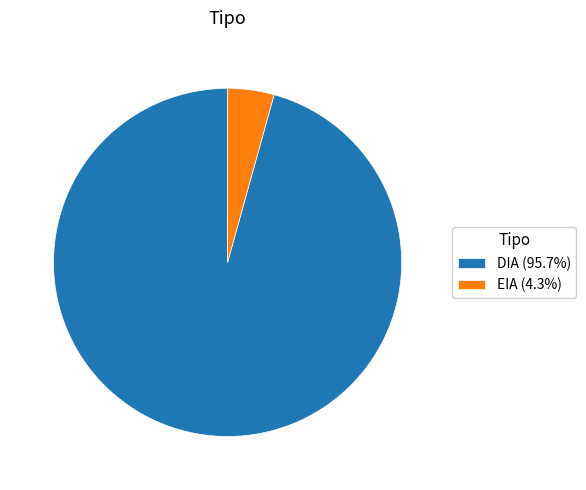

Between DIA and EIA, which is larger?

DIA